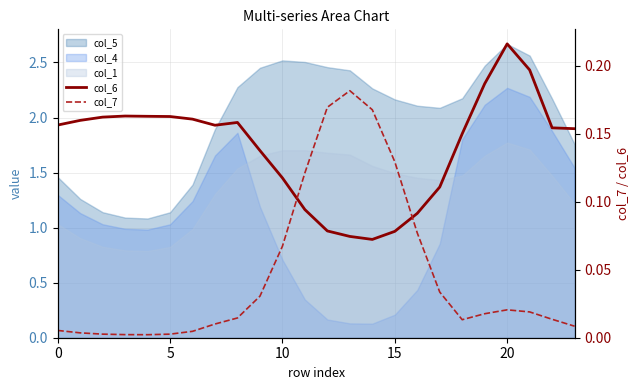

Is it true that col_7 equals 0.0 at 0?

True